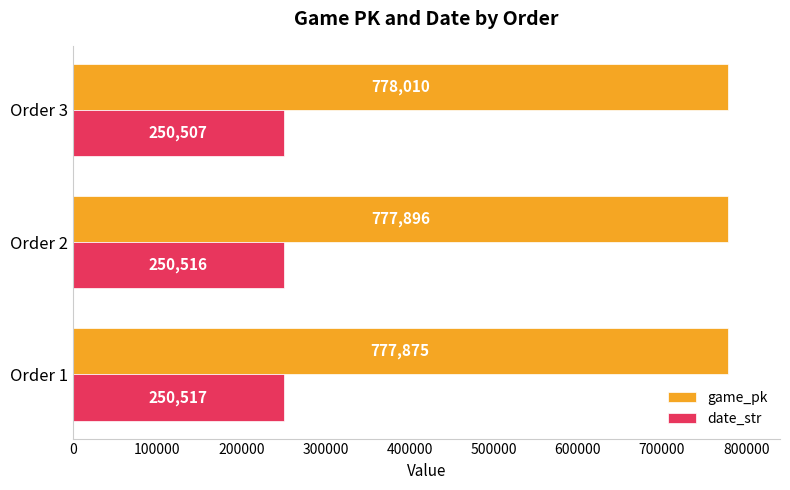

What are all the series names shown in the legend?

game_pk, date_str